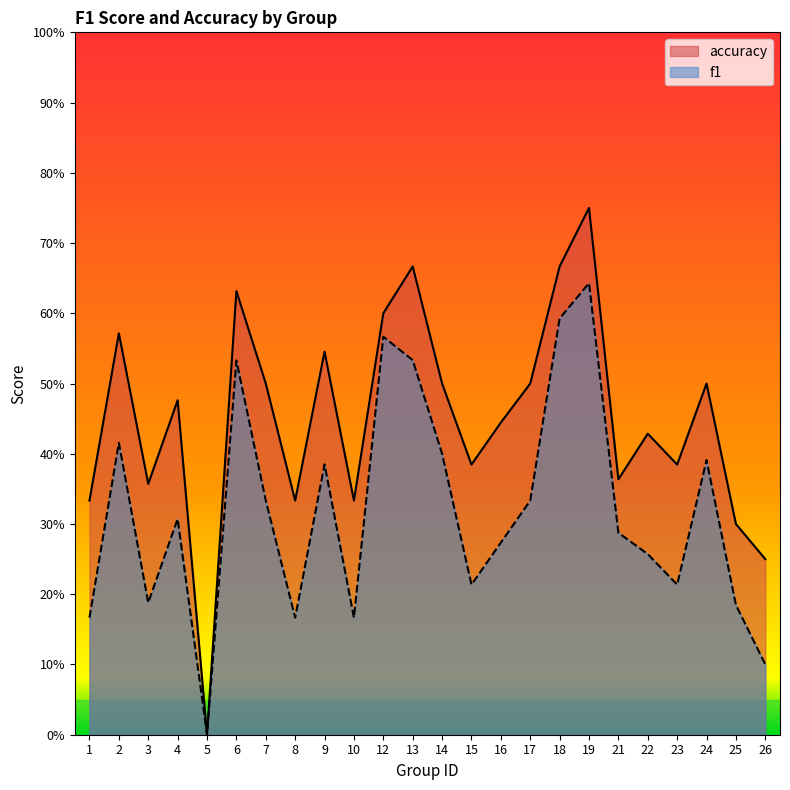

Where is the first local minimum for accuracy?

3